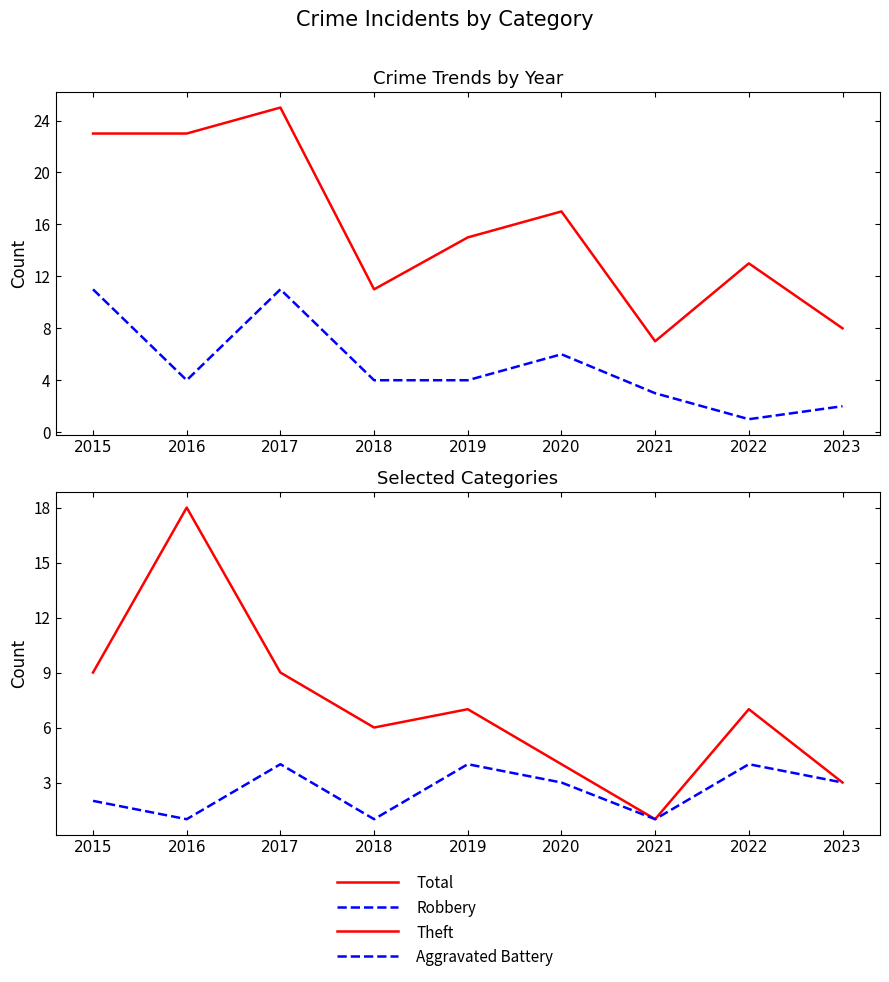

List the series in order of their overall mean, highest first.

Total, Theft, Robbery, Aggravated Battery